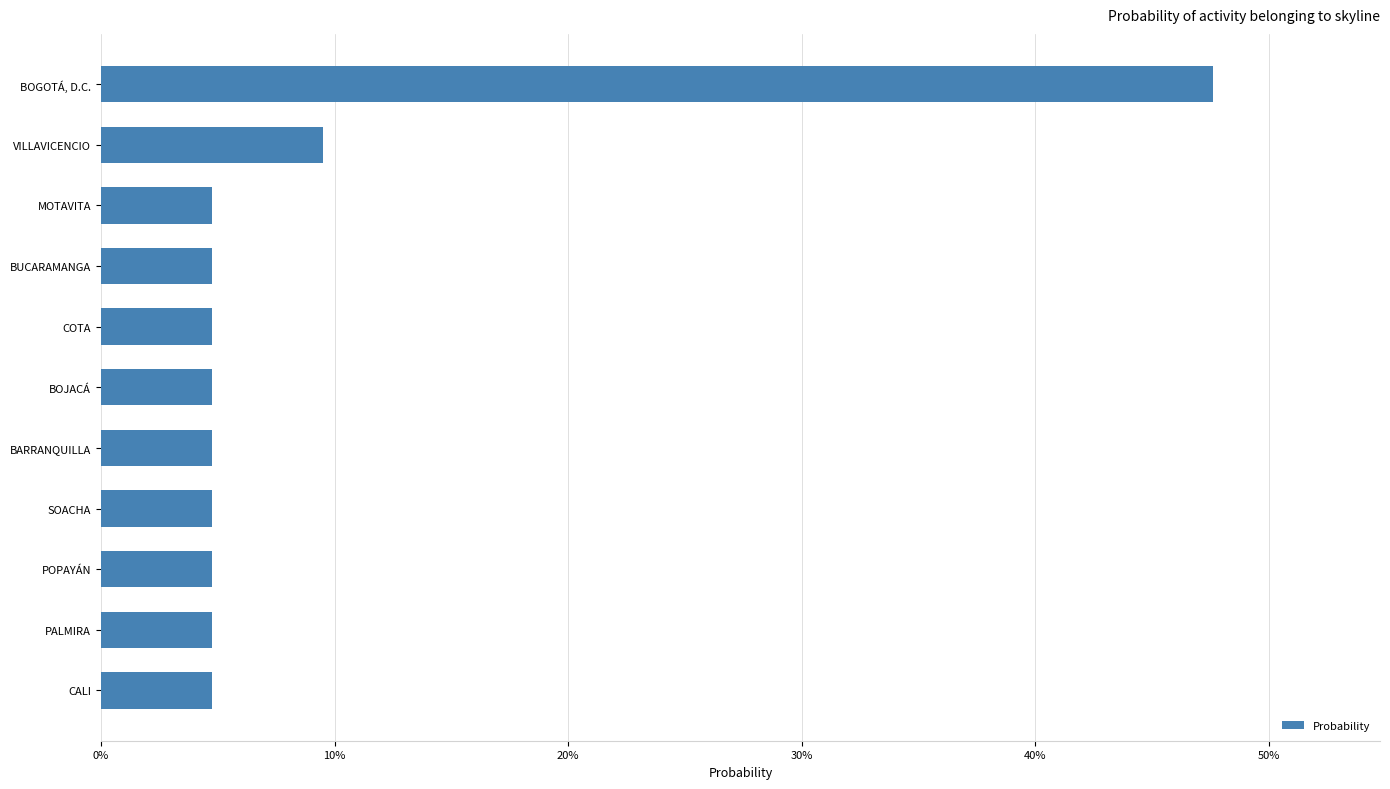

Which category has the highest value across all series?

BOGOTÁ, D.C.